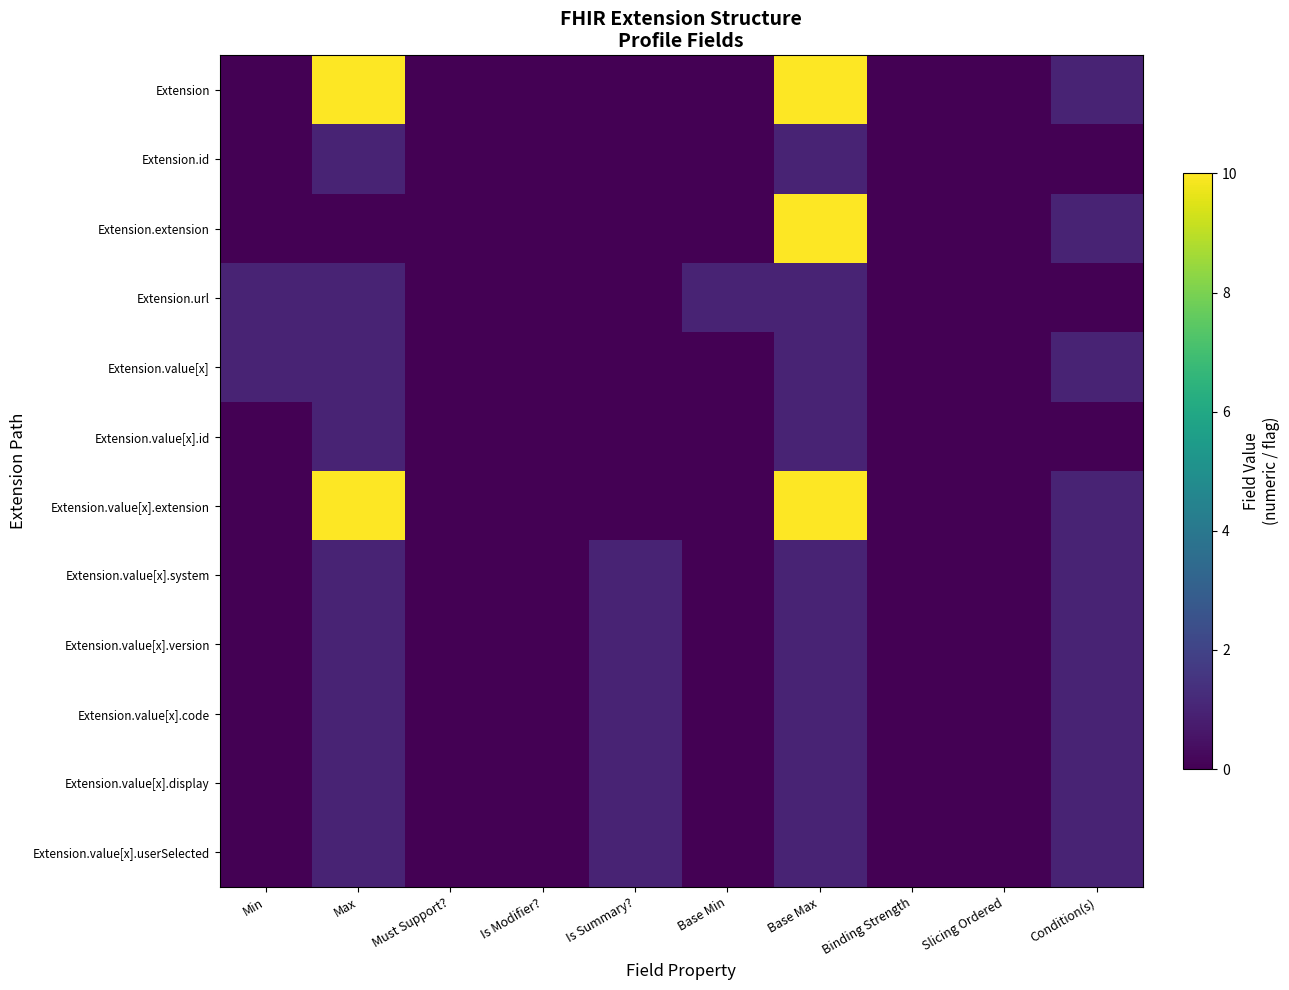

At which category is the sum across all series the highest?

Base Max